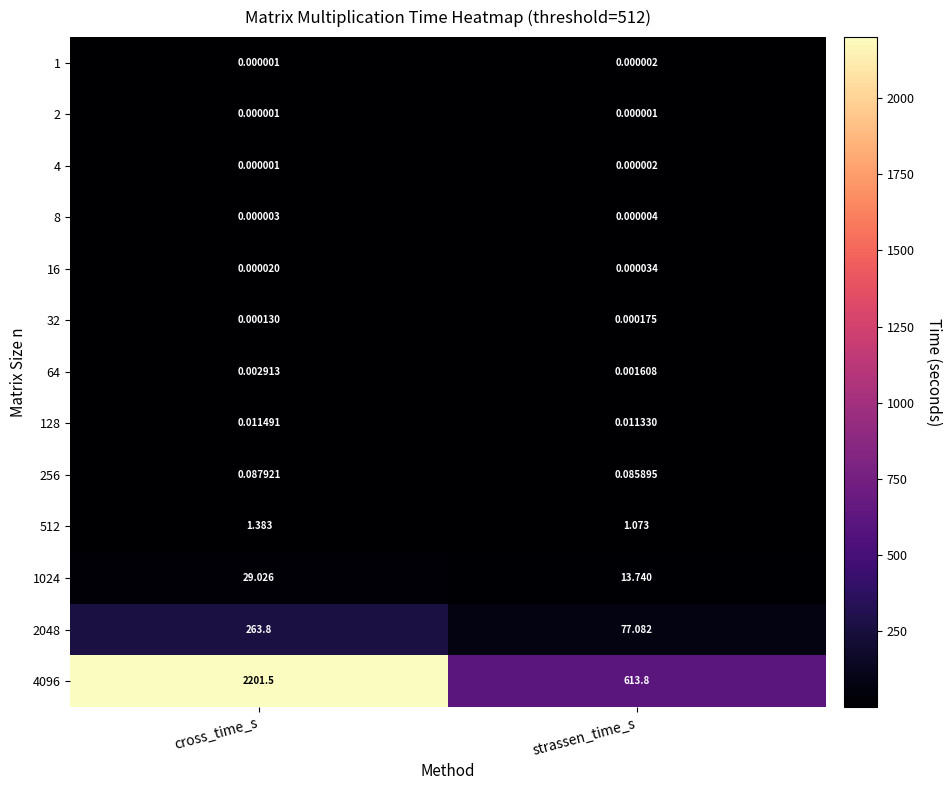

At which category is the sum across all series the highest?

cross_time_s